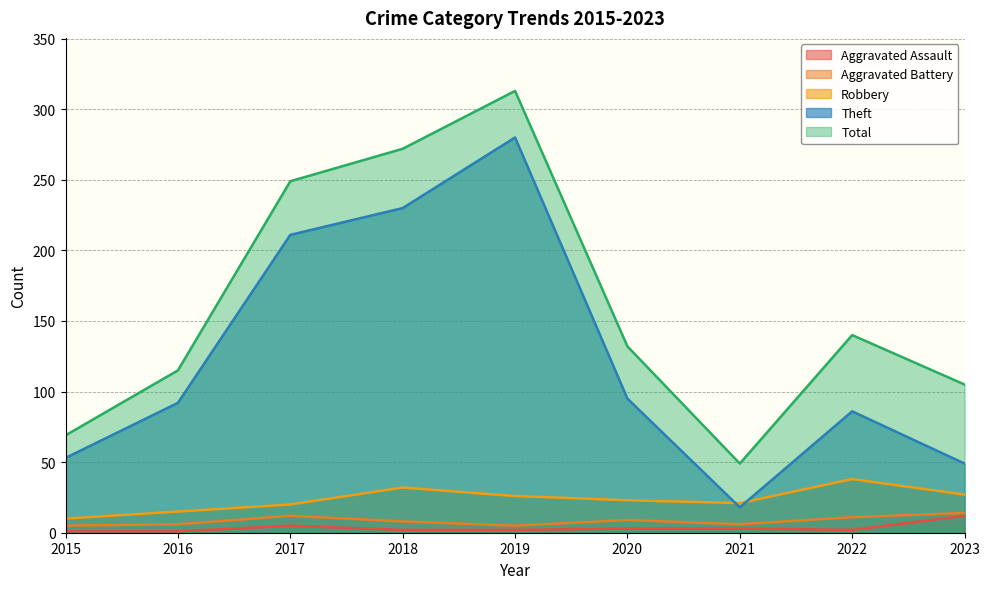

What is the label of the 3rd point from the left?

2017